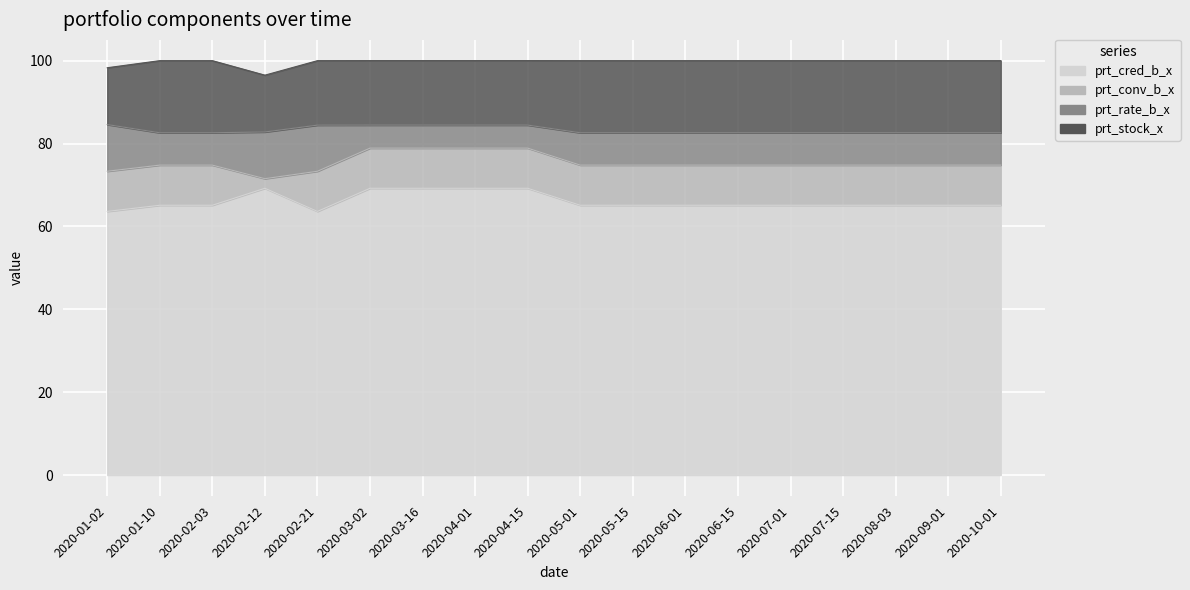

What is the label of the 12th point from the right?

2020-03-16